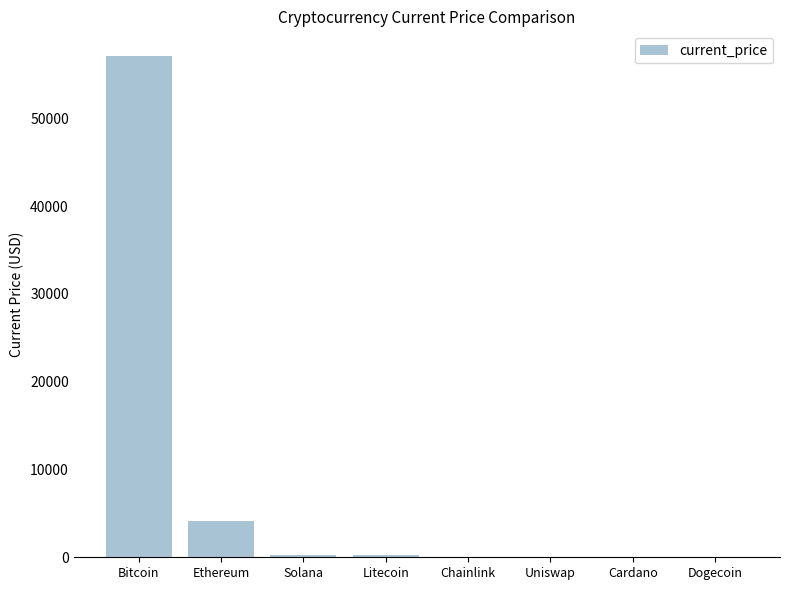

Are the bars horizontal?

No